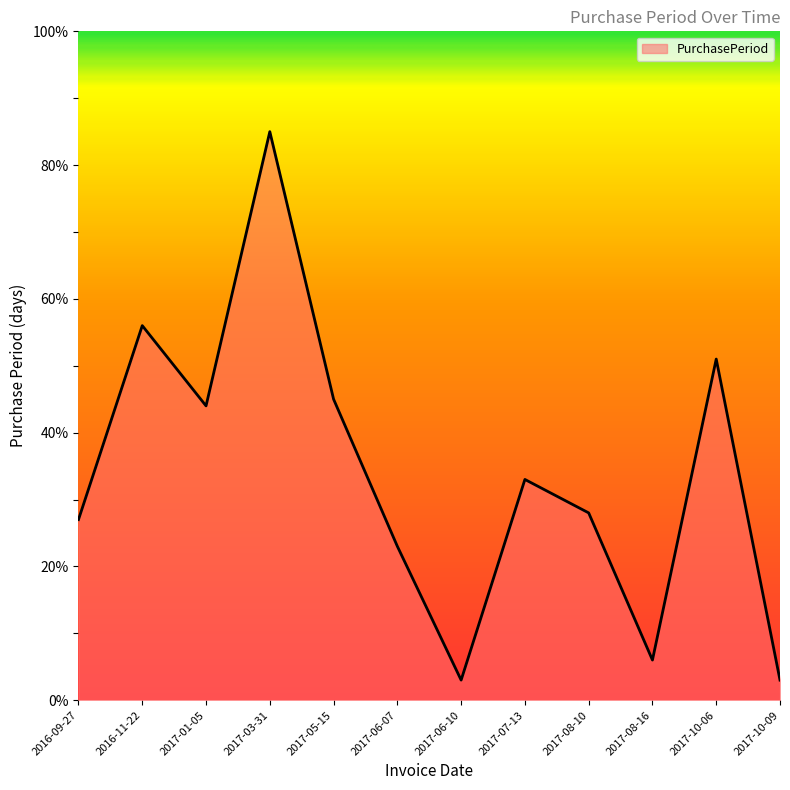

Which label corresponds to the largest value in the chart?

2017-03-31